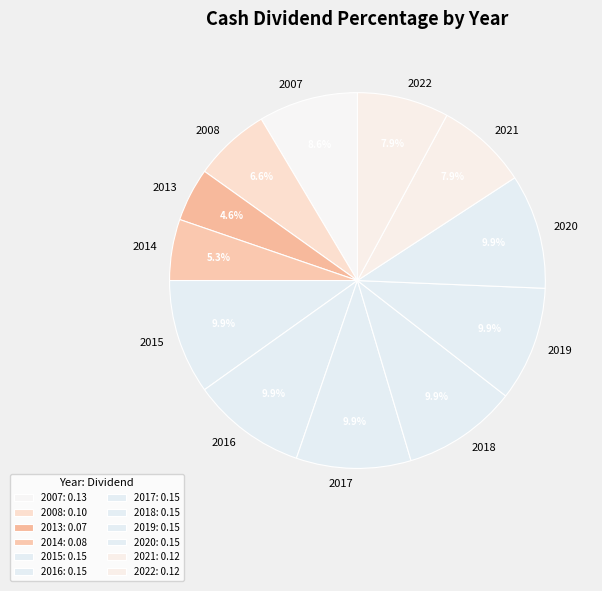

How many segments does this pie chart have?

12